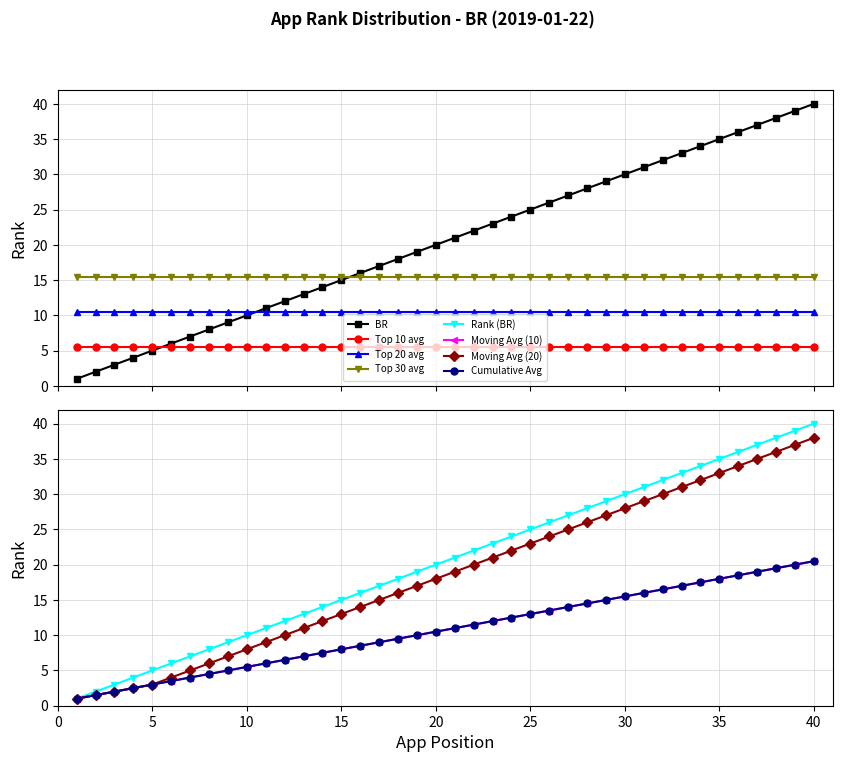

What is the minimum value for Moving Avg (10)?

1.0